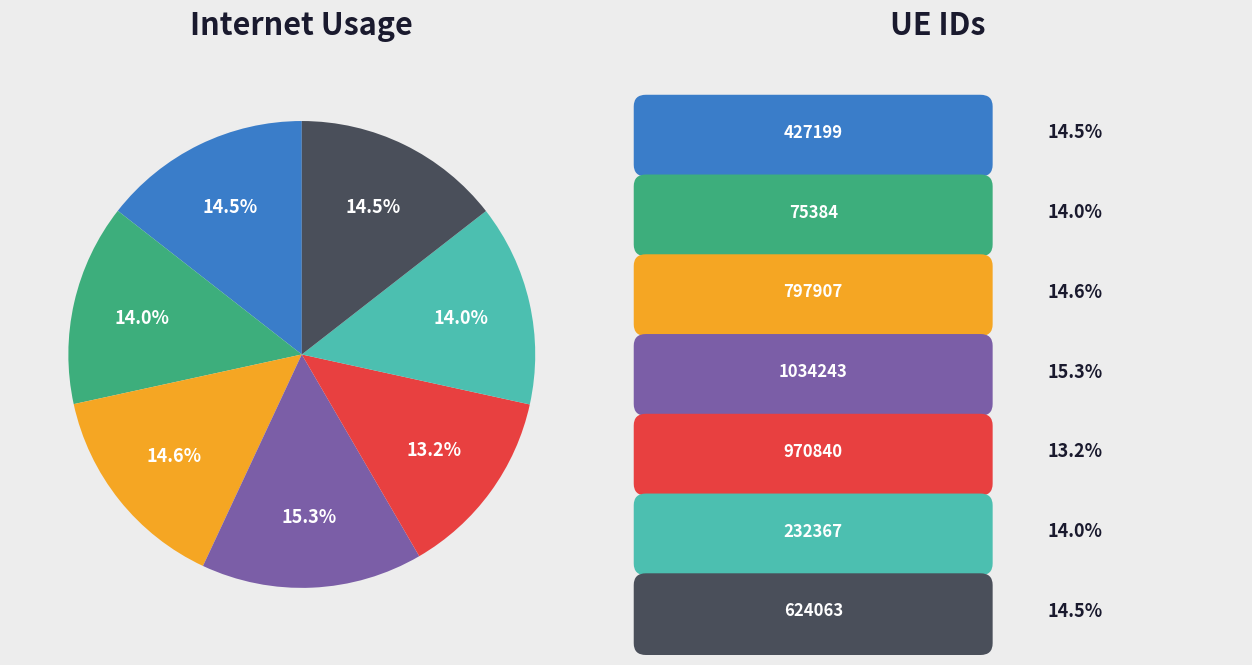

Is there a majority slice in this chart?

No